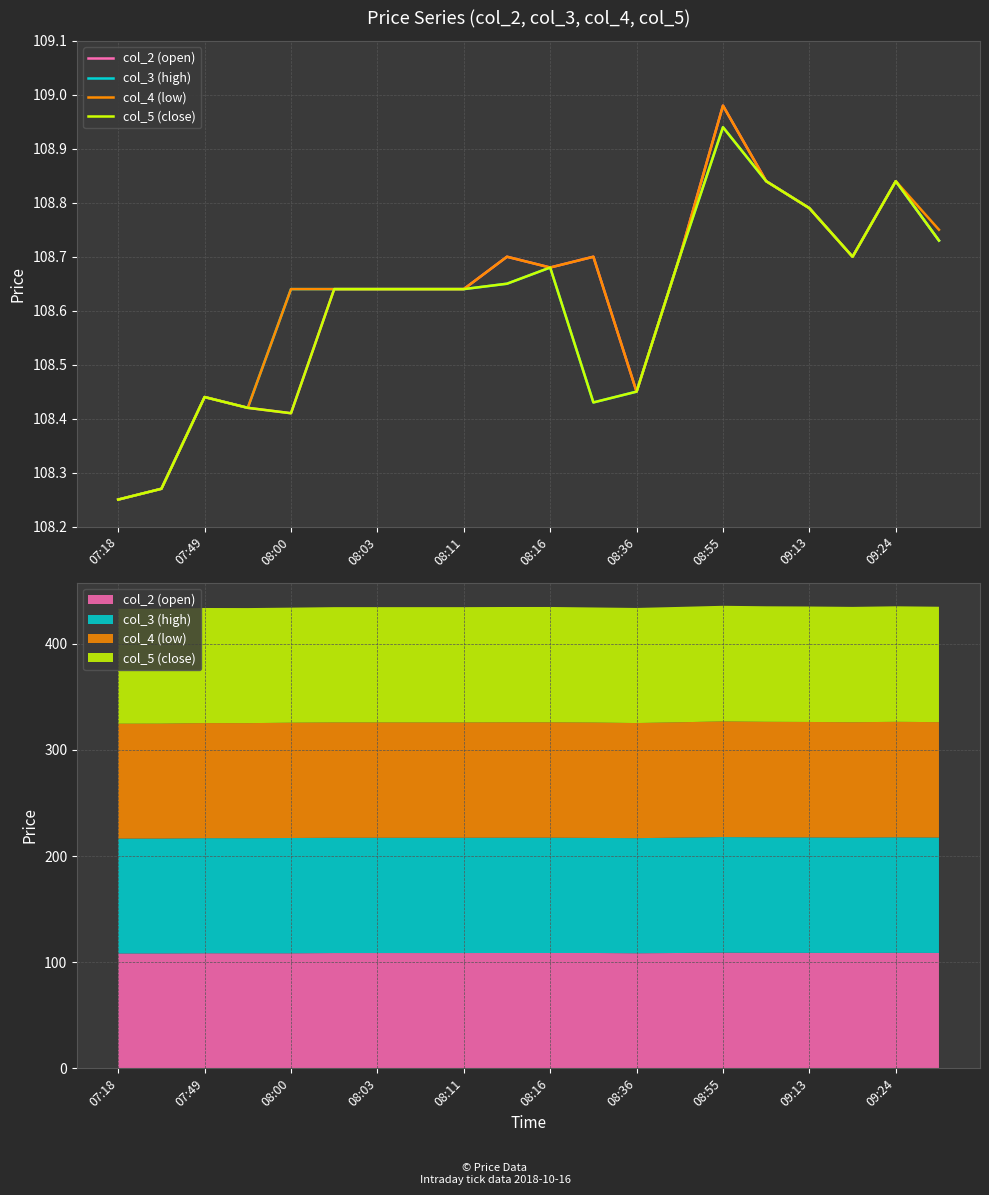

True or false: col_4 (low) and col_5 (close) cross at least once.

False